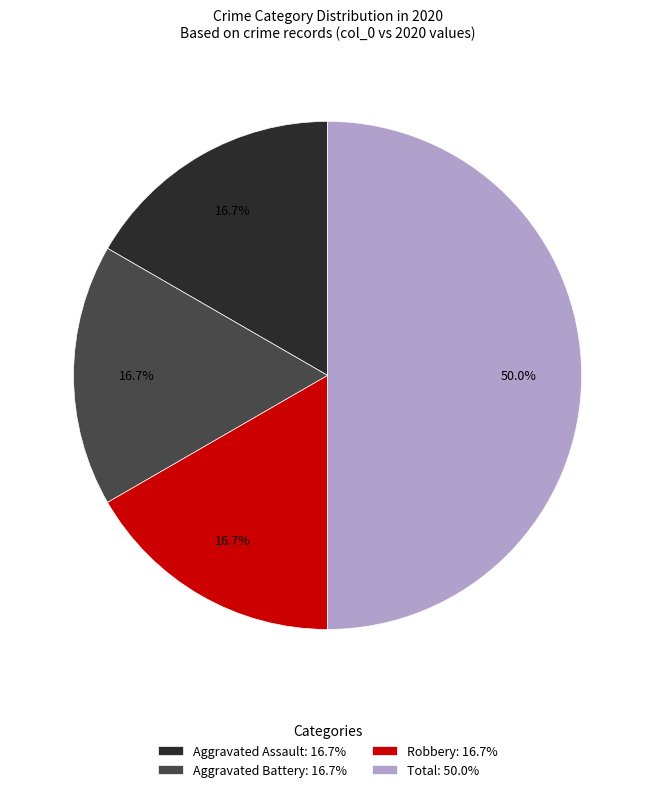

Does Robbery account for over 50% of the chart?

No